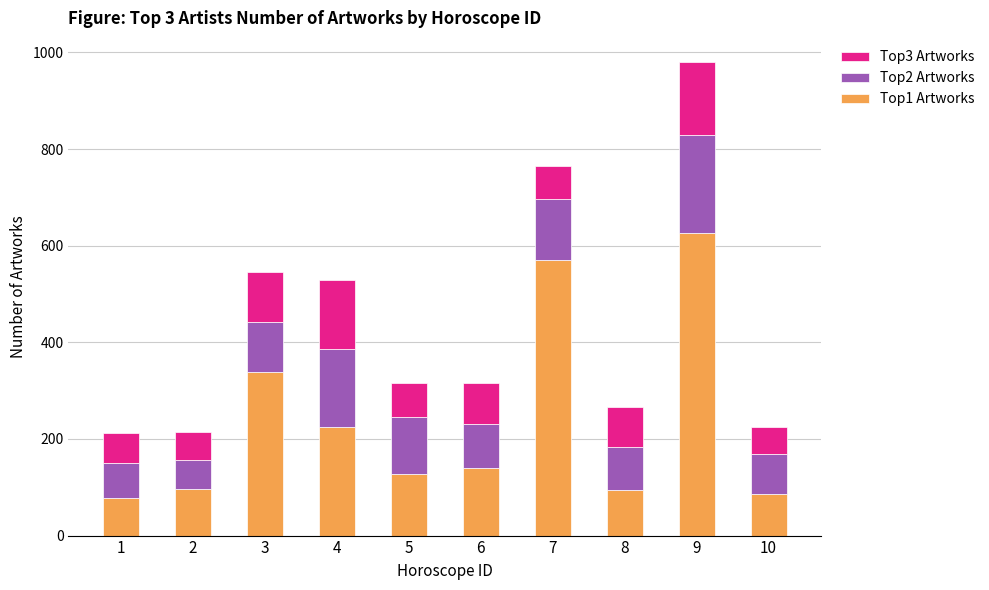

What is the lowest value of the Top1 Artworks series?

78